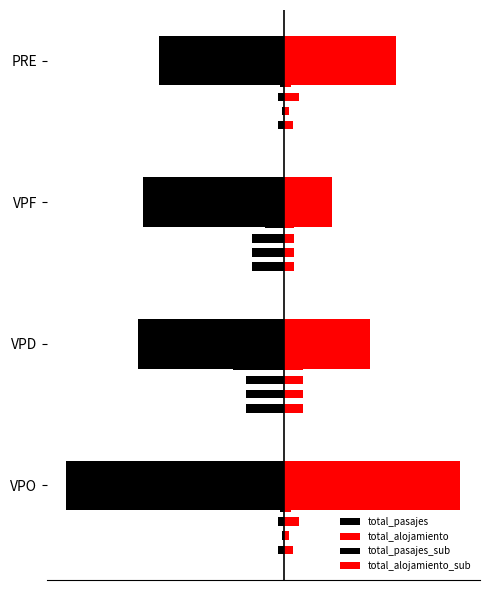

What is the maximum value shown in the chart?

27619